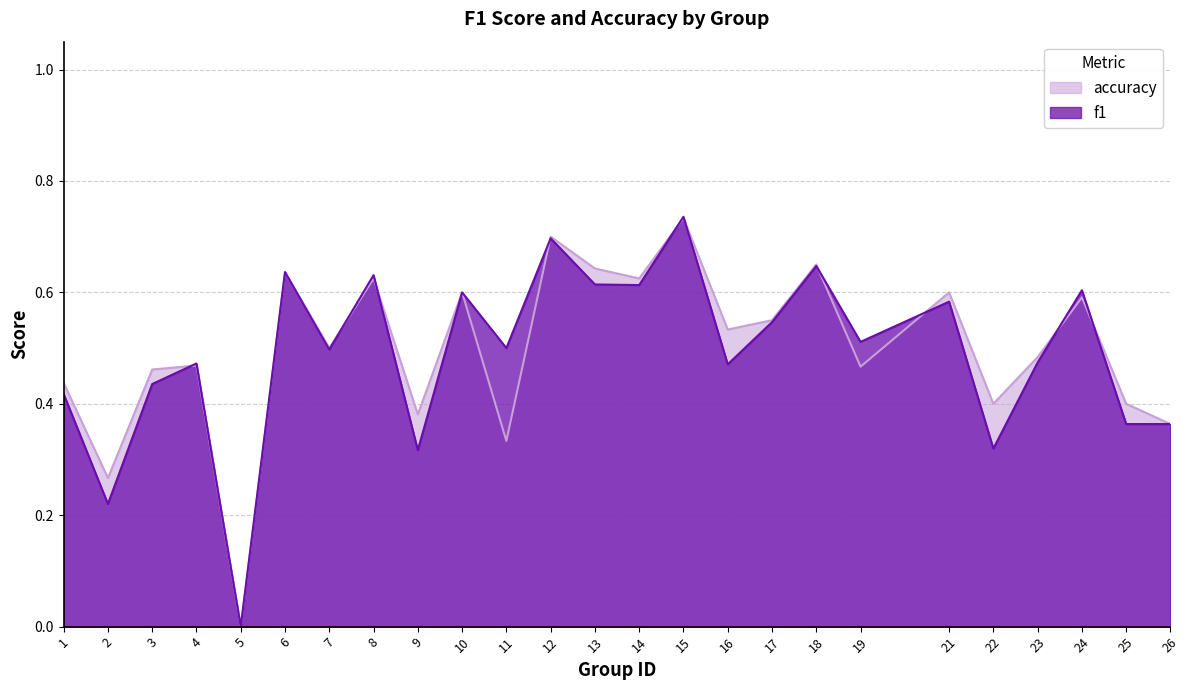

What is the sum of all accuracy values?

12.4